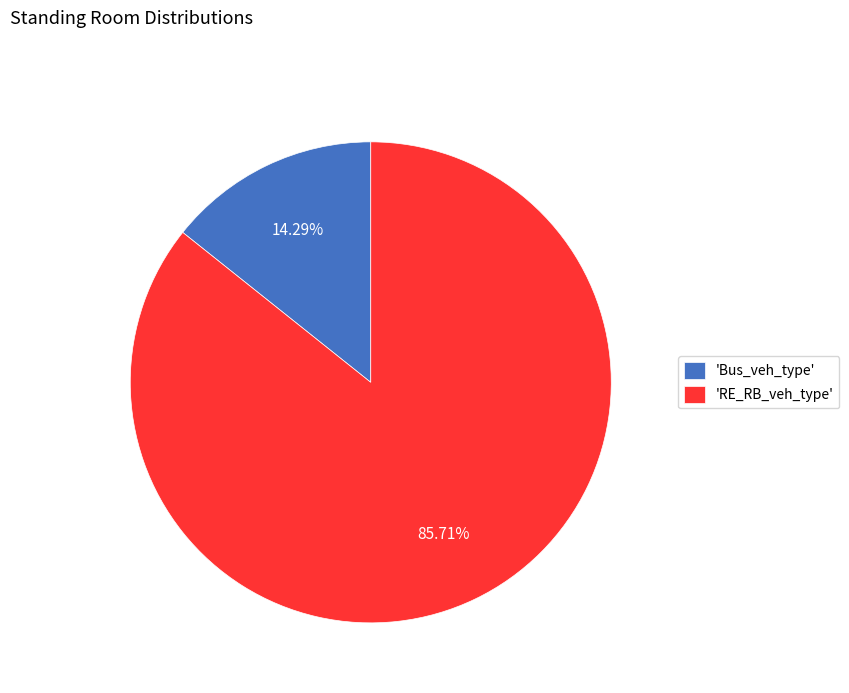

What is the majority slice?

'RE_RB_veh_type'